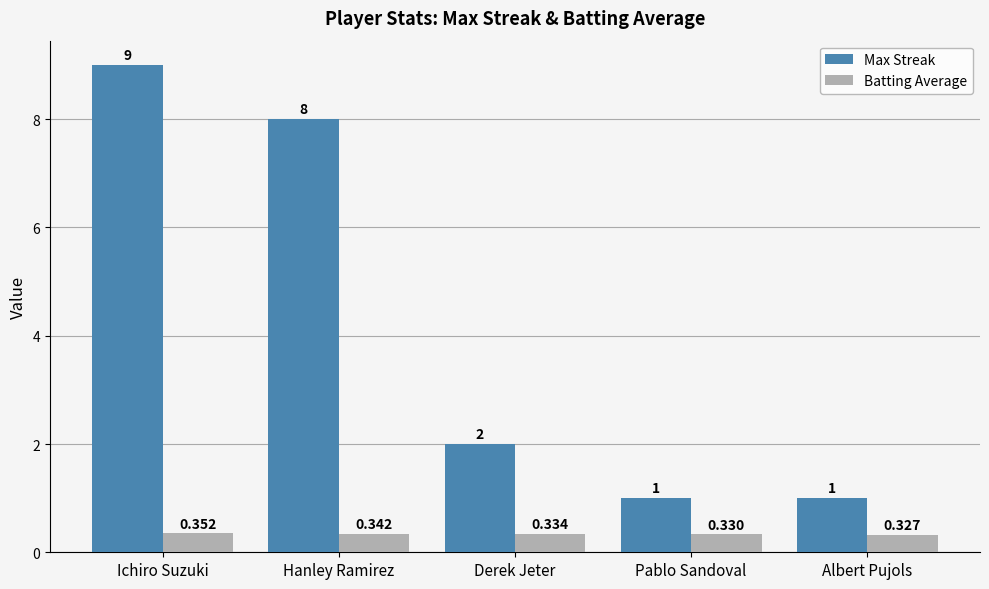

Is it true that Max Streak equals 0.6 at Albert Pujols?

False